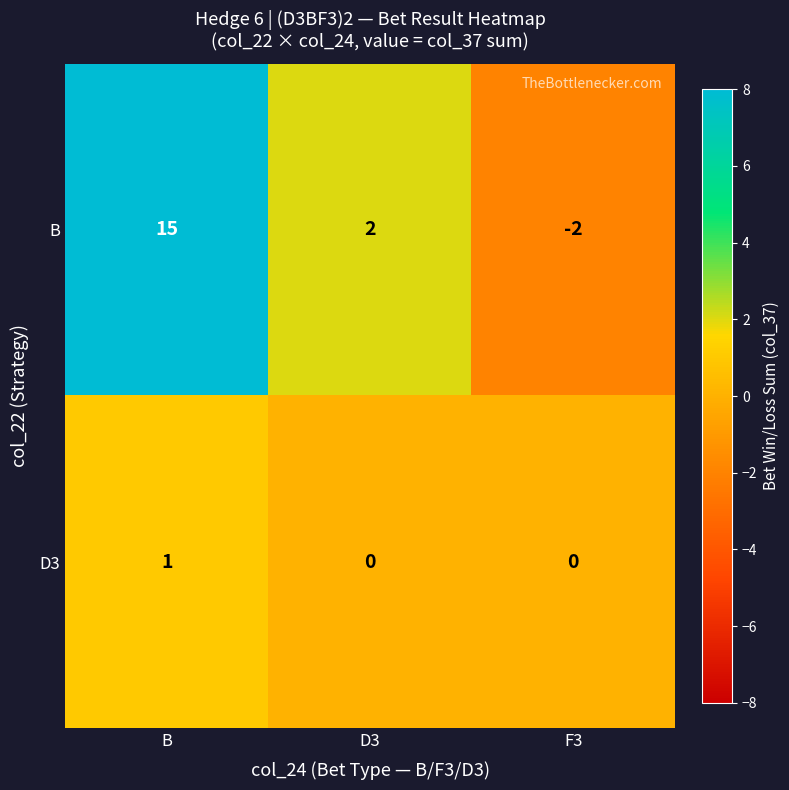

What is the total value across all series at F3?

-2